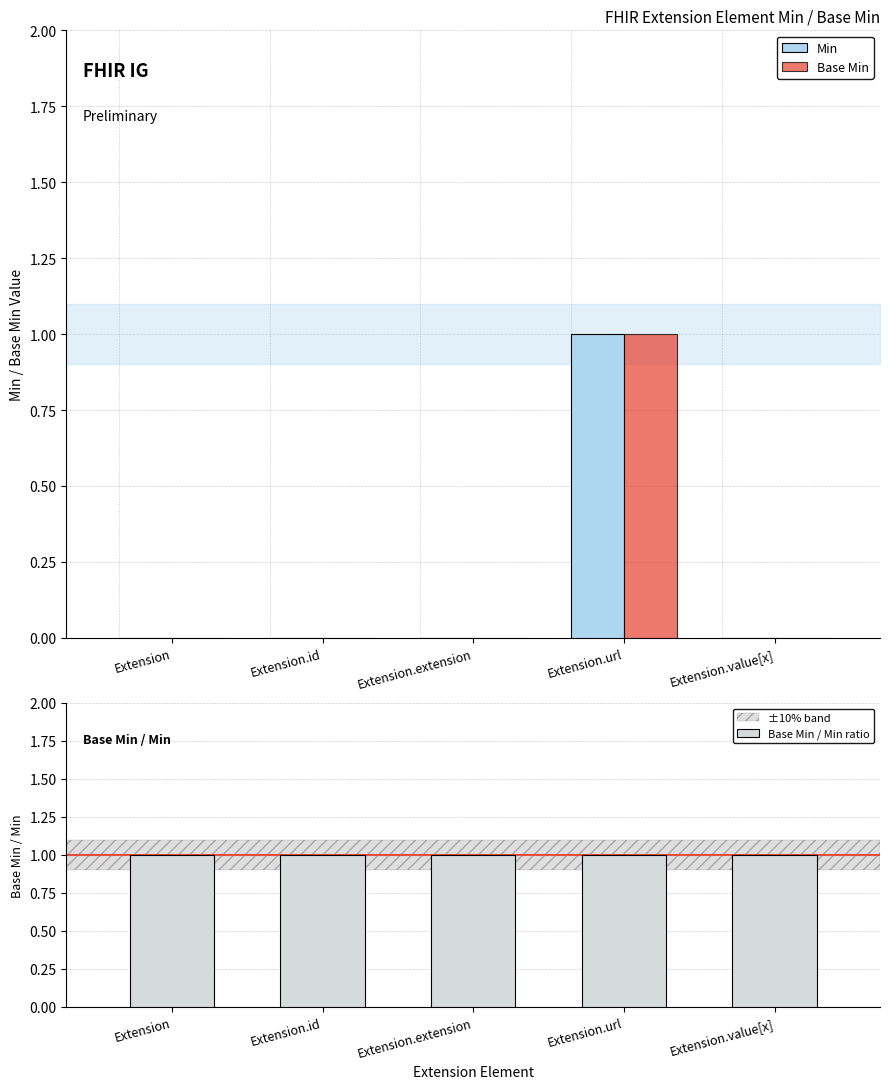

Reading right to left, what are all the values shown in this chart?

Min: Extension.value[x]=0	Extension.url=1	Extension.extension=0	Extension.id=0	Extension=0
Base Min: Extension.value[x]=0	Extension.url=1	Extension.extension=0	Extension.id=0	Extension=0
Base Min / Min ratio: Extension.value[x]=1	Extension.url=1	Extension.extension=1	Extension.id=1	Extension=1